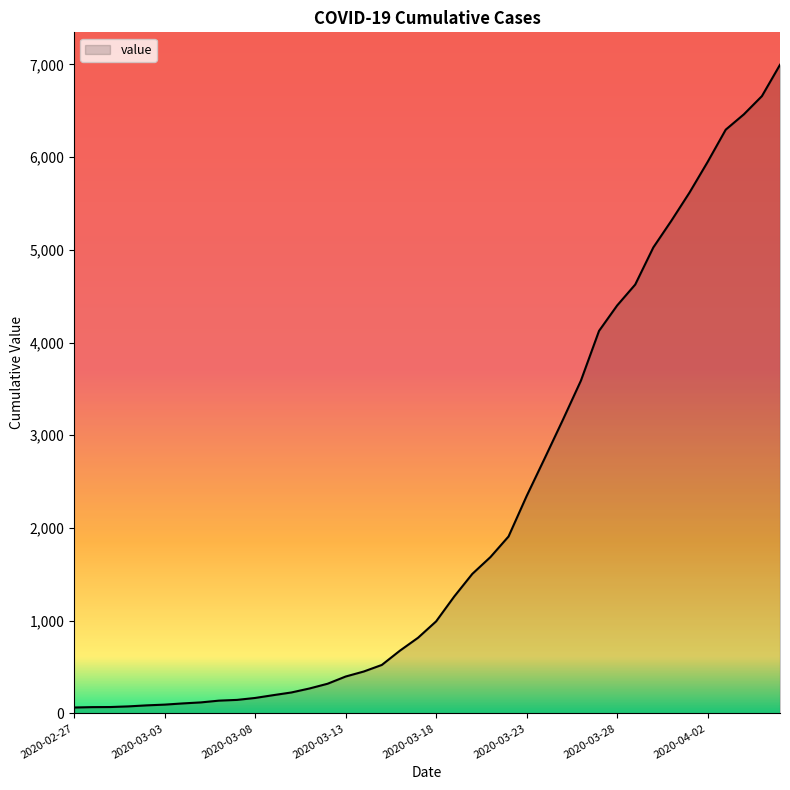

What is the difference between the maximum and minimum values?

6931